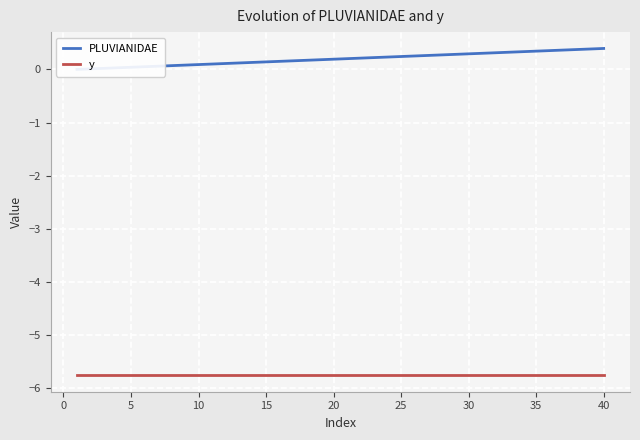

How many lines are shown in the chart?

2